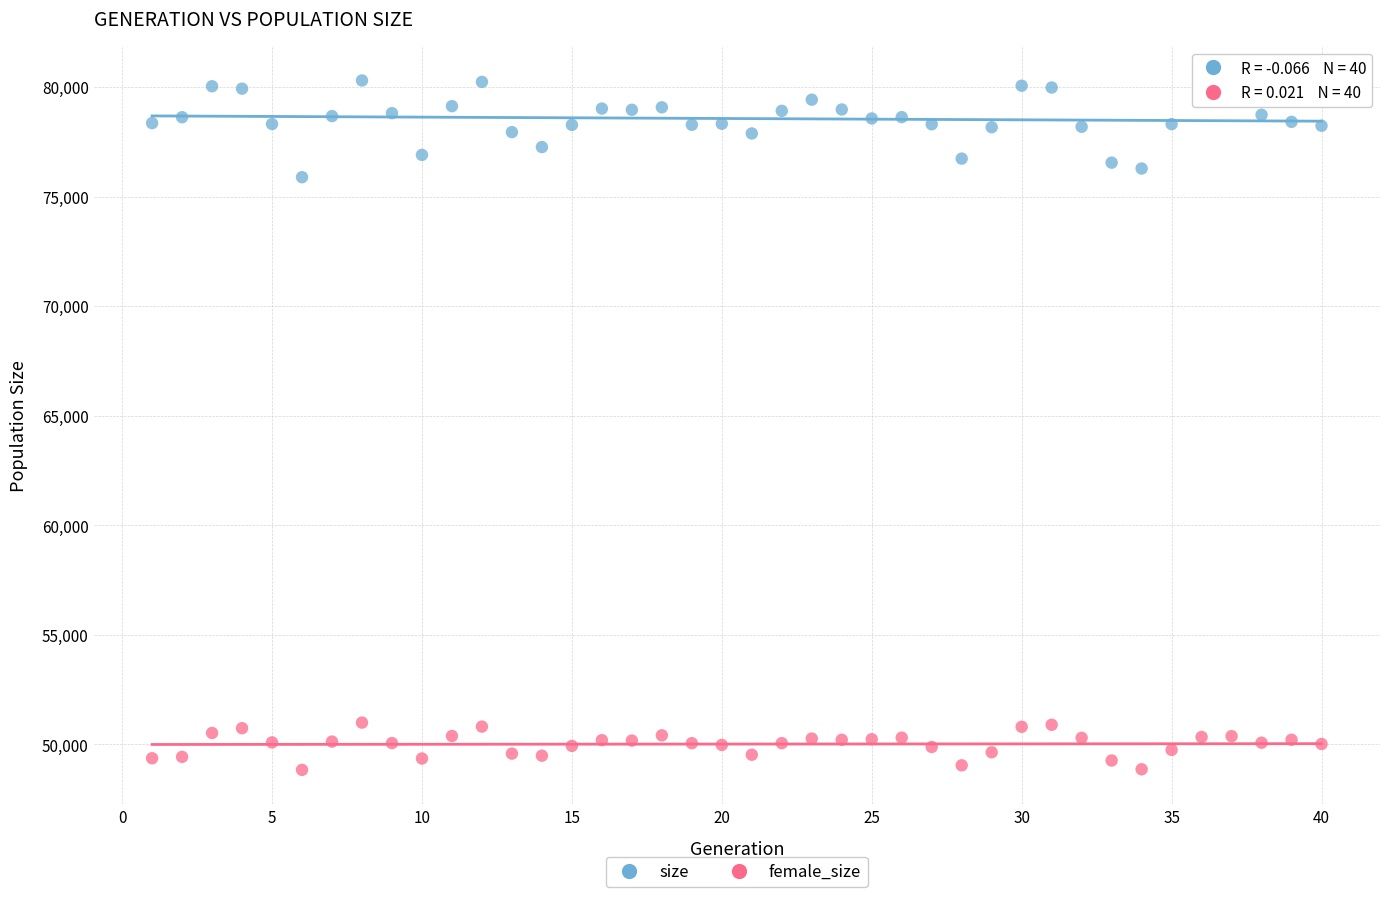

Which series contains the highest Y value?

size